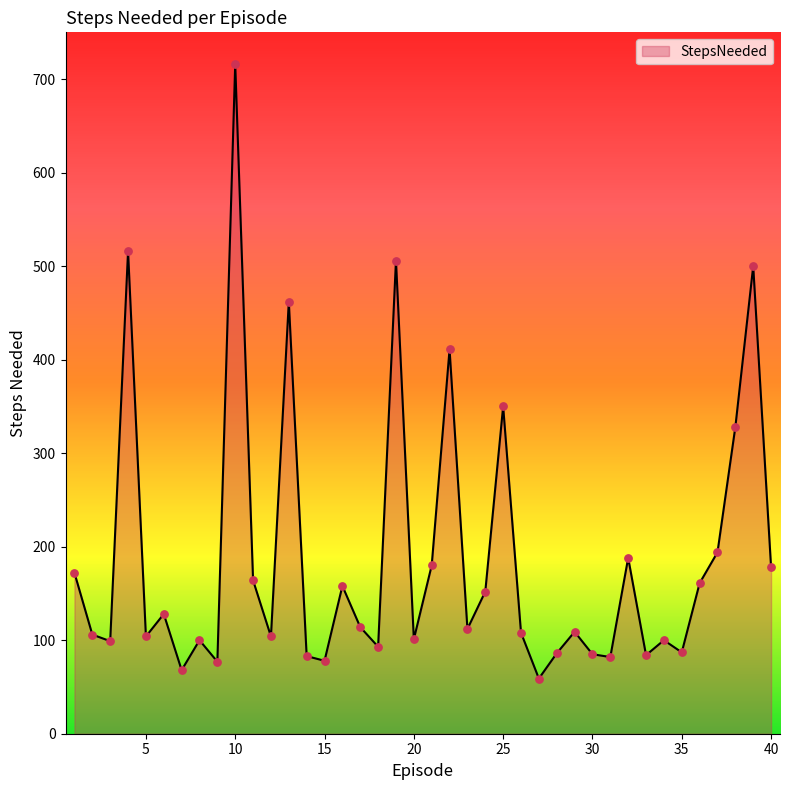

What is the greatest value displayed?

716